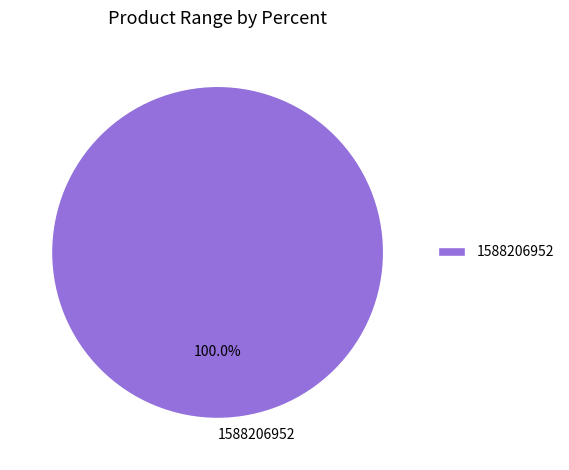

Is there any slice that represents more than half of the pie?

Yes